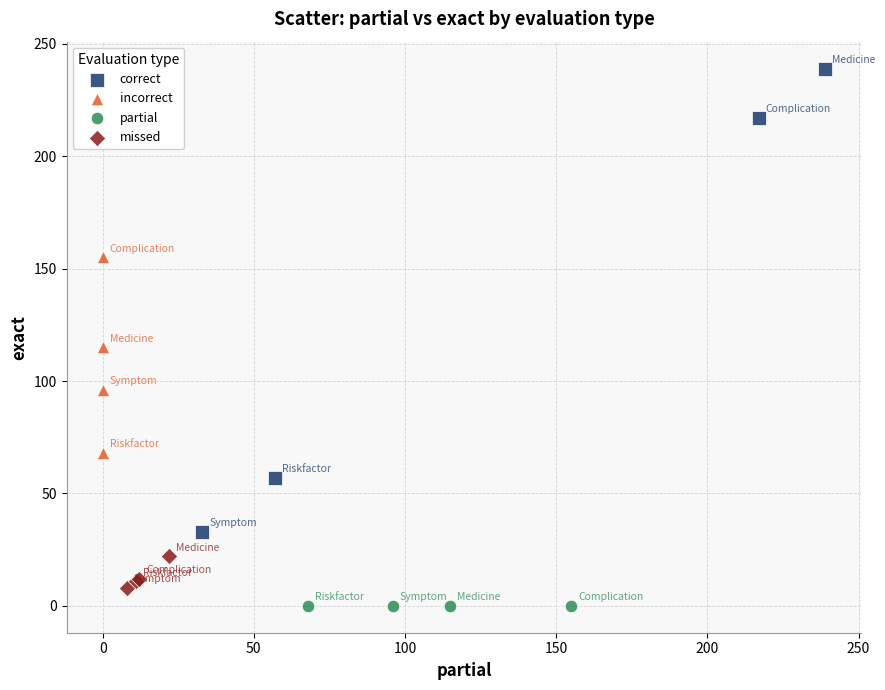

Which series contains the highest Y value?

correct